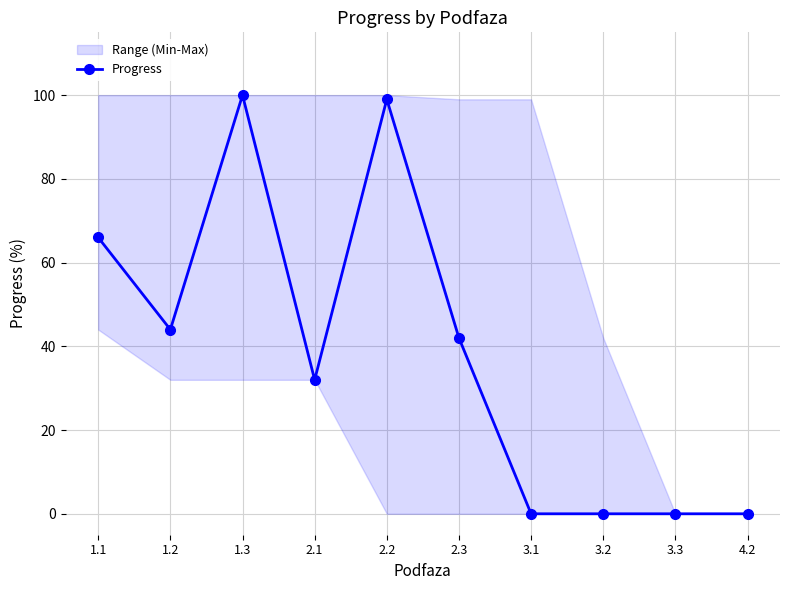

How many data points does each series have?

10